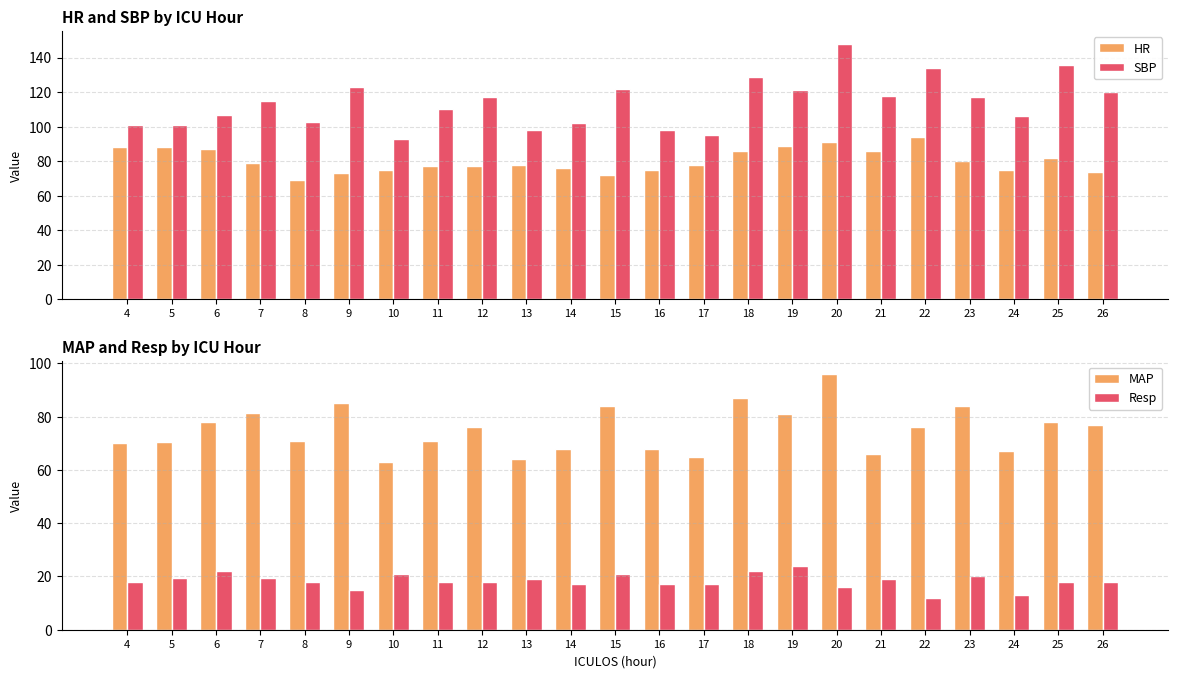

Is it true that HR equals 72.0 at 15?

True